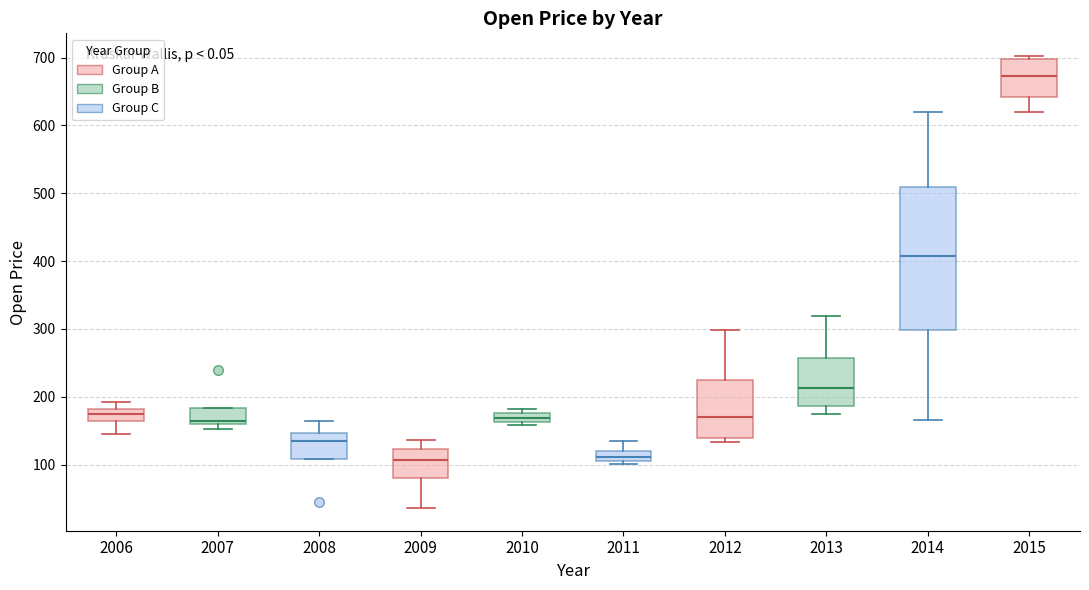

Where does the median line of the box at x = 2012 sit on the y-axis? The values are not printed on the chart, so give them approximately, as read against the axis.

170